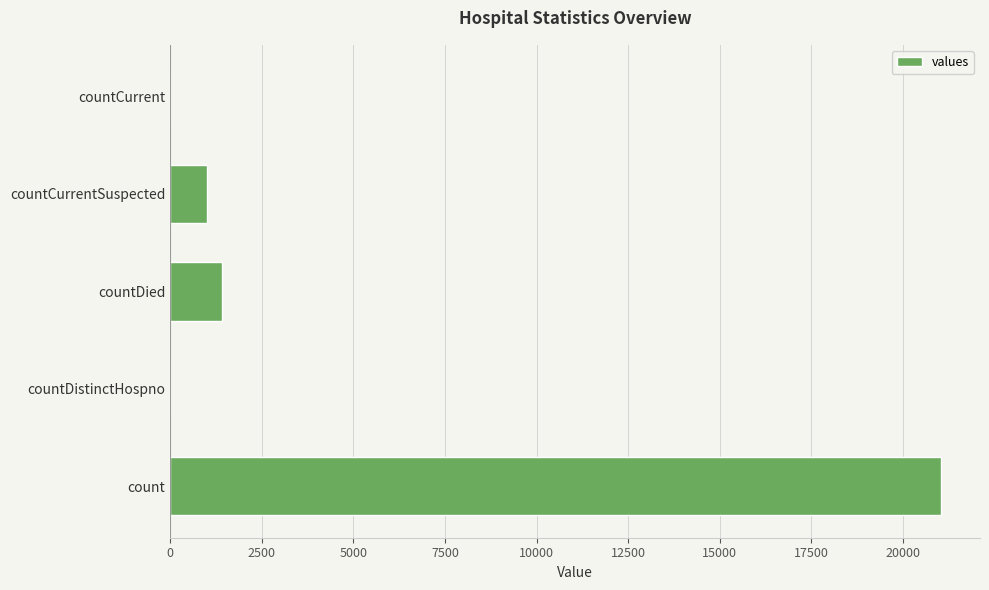

At which label is the value closest to 10525?

countDied